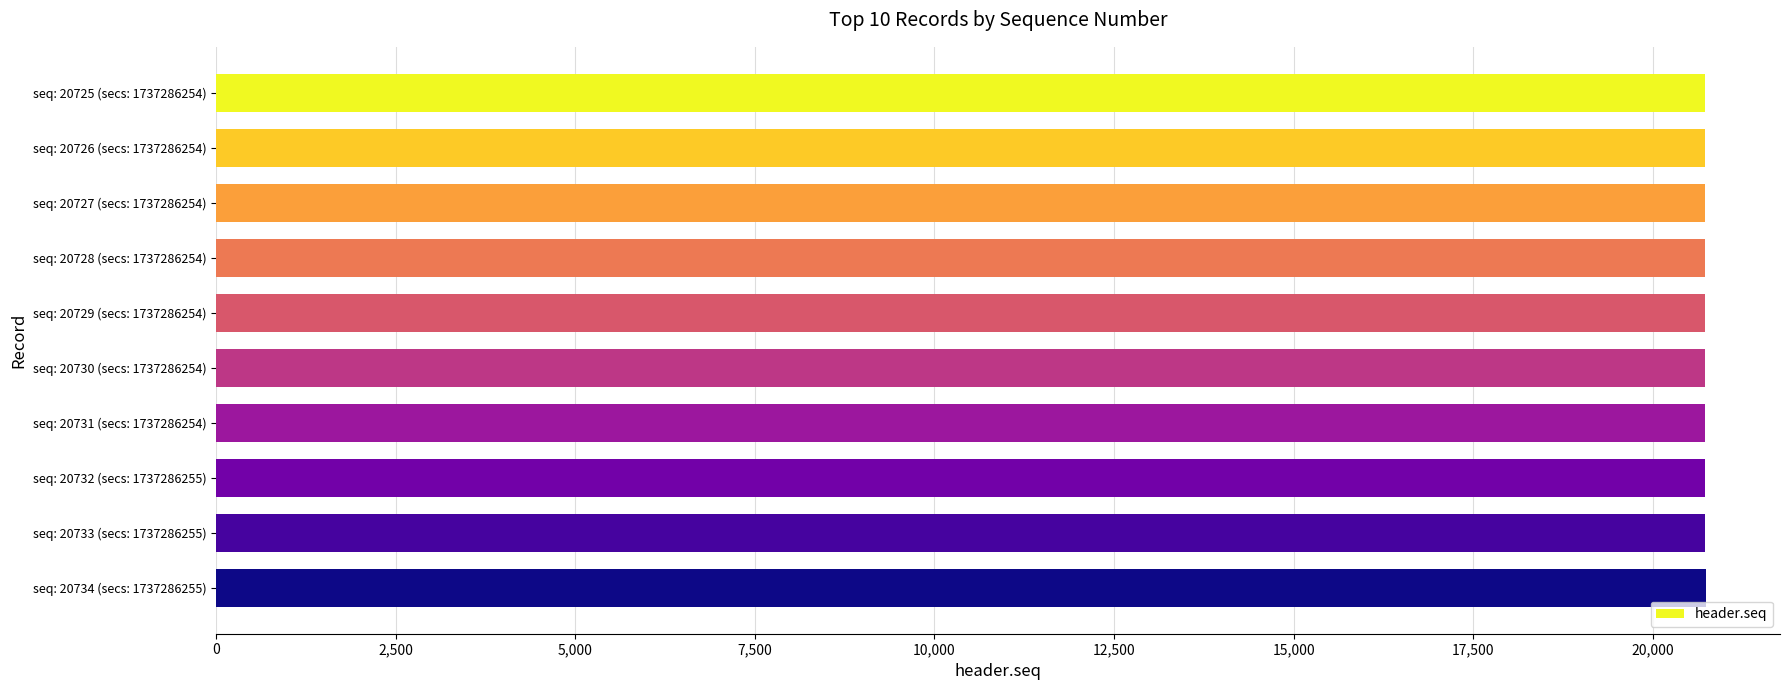

Approximately how many times larger is the value at seq: 20728 (secs: 1737286254) compared to seq: 20727 (secs: 1737286254)?

1.0